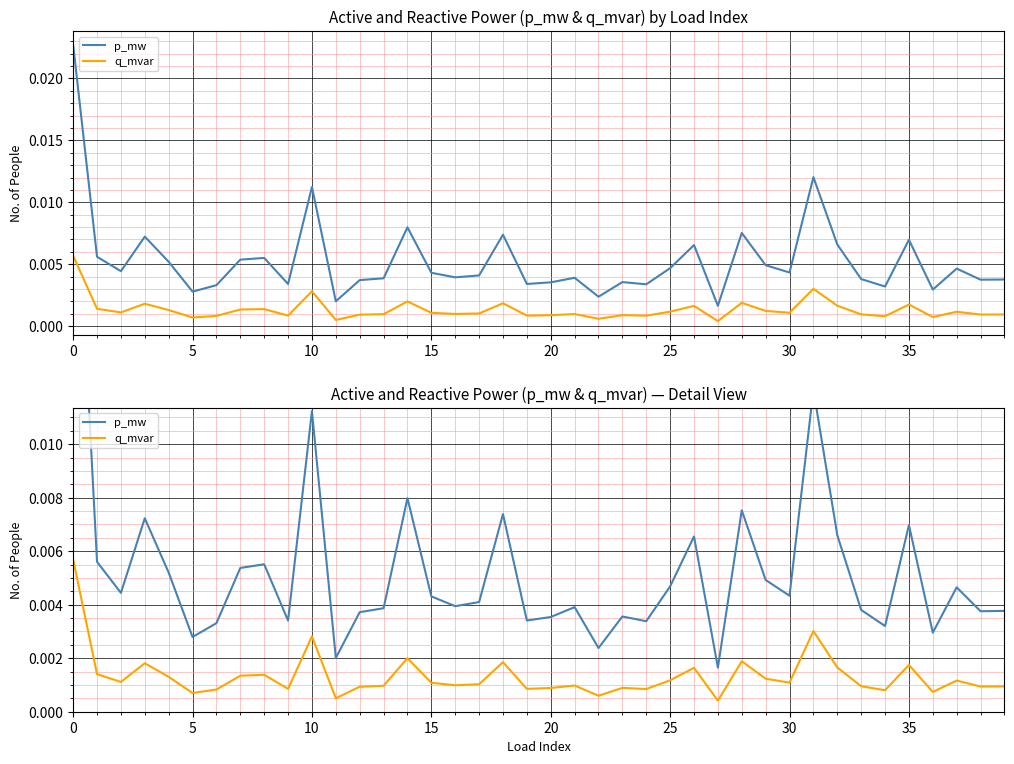

Does the chart display data point markers on the line(s)?

No